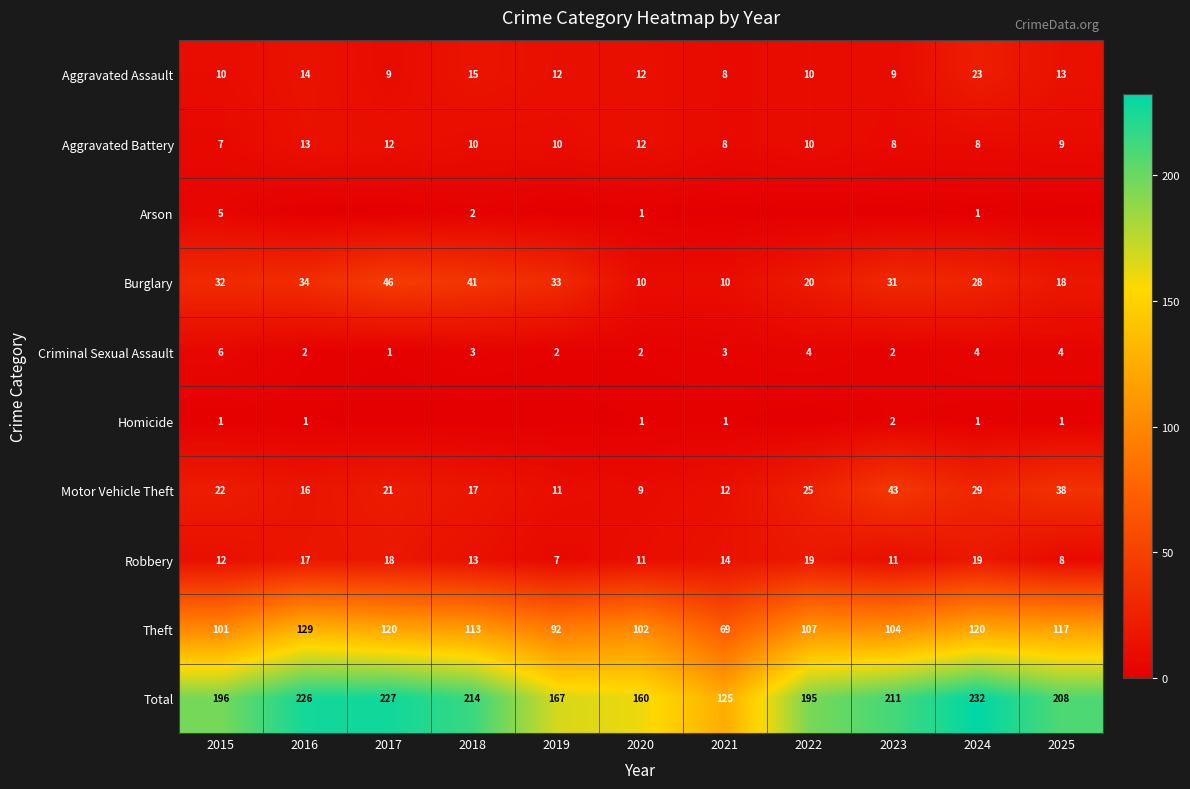

How many Criminal Sexual Assault values are between 2 and 4?

9